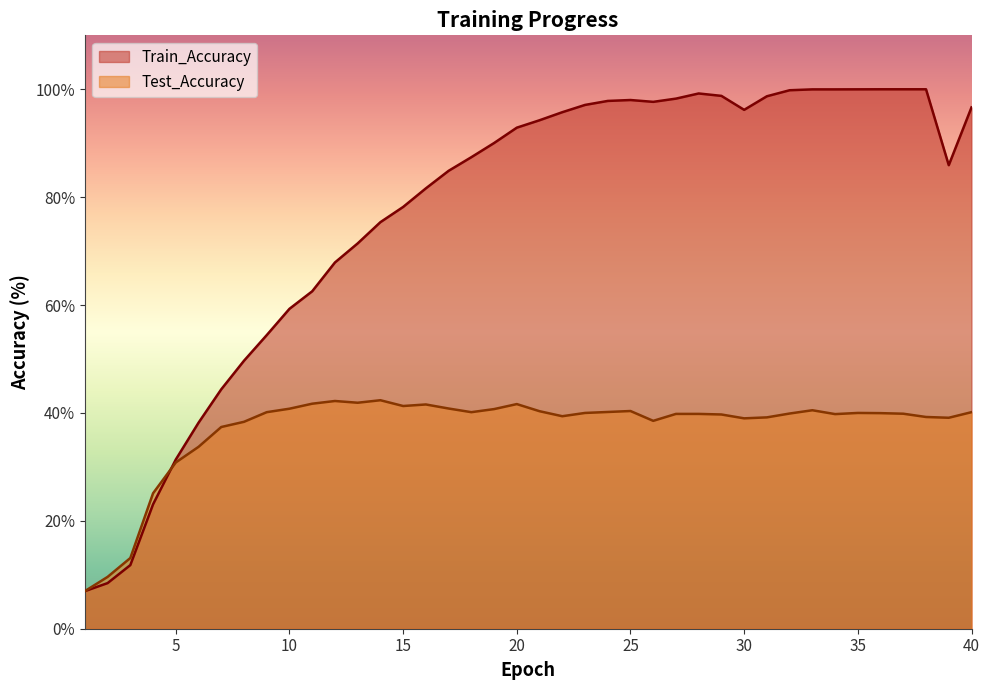

Reading left to right, what are all the values shown in this chart?

Train_Accuracy: 7.0	8.5	11.8	23.1	31.4	38.2	44.4	49.7	54.4	59.3	62.6	67.9	71.4	75.4	78.2	81.6	84.9	87.4	90.0	92.9	94.3	95.8	97.1	97.8	98.0	97.7	98.3	99.2	98.8	96.2	98.7	99.8	100.0	100.0	100.0	100.0	100.0	100.0	85.9	96.6
Test_Accuracy: 7.0	9.6	13.1	25.1	30.8	33.7	37.4	38.4	40.1	40.8	41.7	42.2	41.9	42.4	41.3	41.6	40.8	40.1	40.7	41.6	40.3	39.4	40.0	40.2	40.4	38.5	39.8	39.8	39.7	39.0	39.2	39.9	40.5	39.8	40.0	40.0	39.9	39.2	39.1	40.1